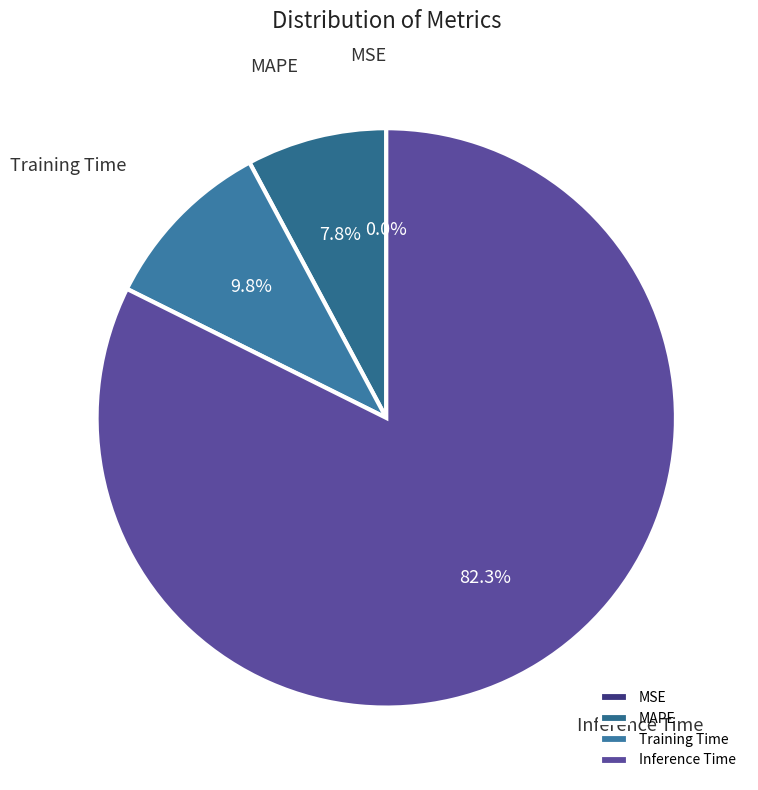

Which category has the biggest portion of the pie?

Inference Time